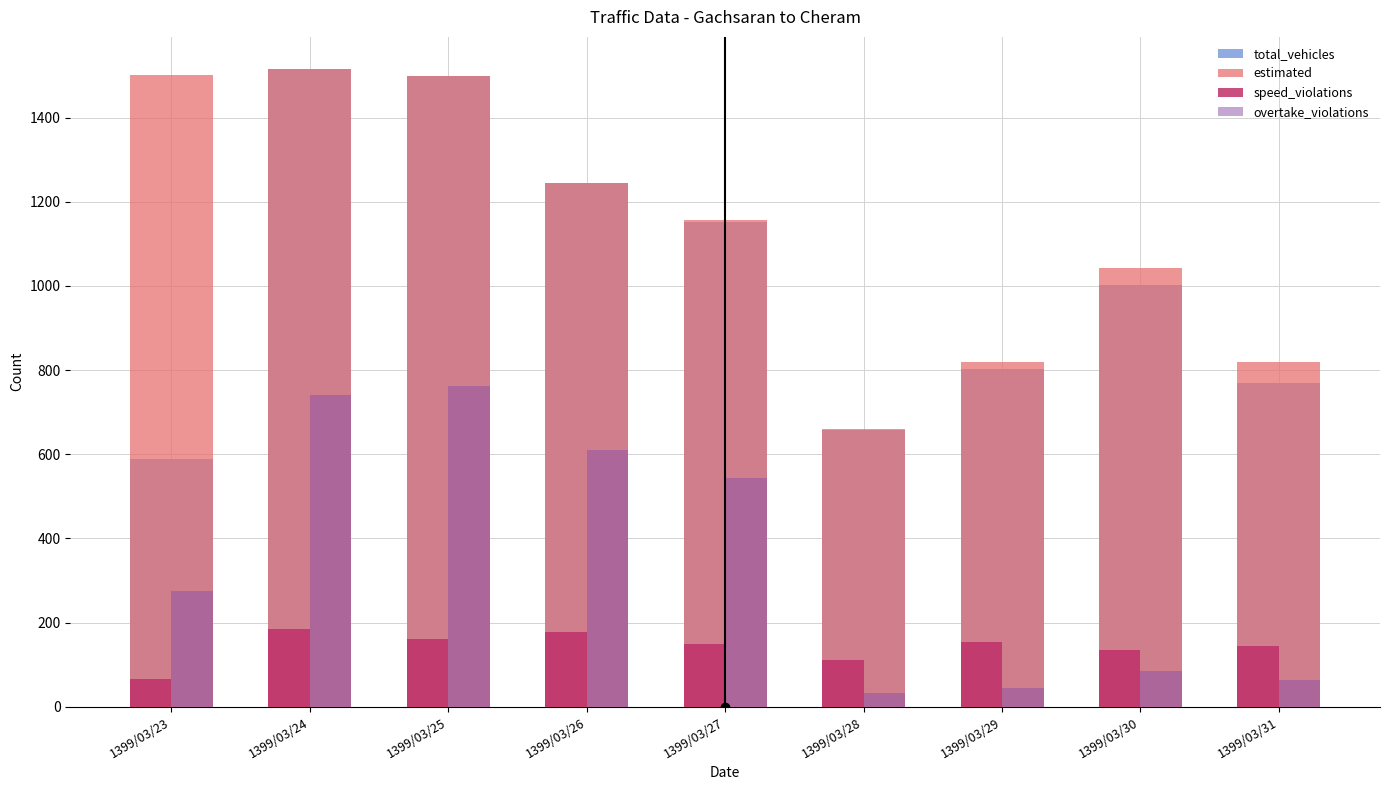

How many values in the estimated series are below 1156?

4